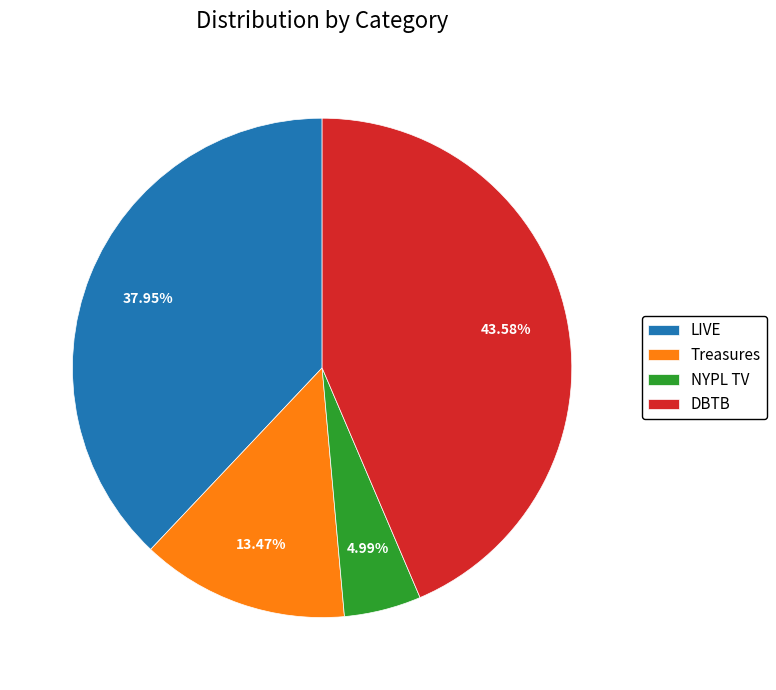

To the nearest percent, what is the average slice percentage?

25%